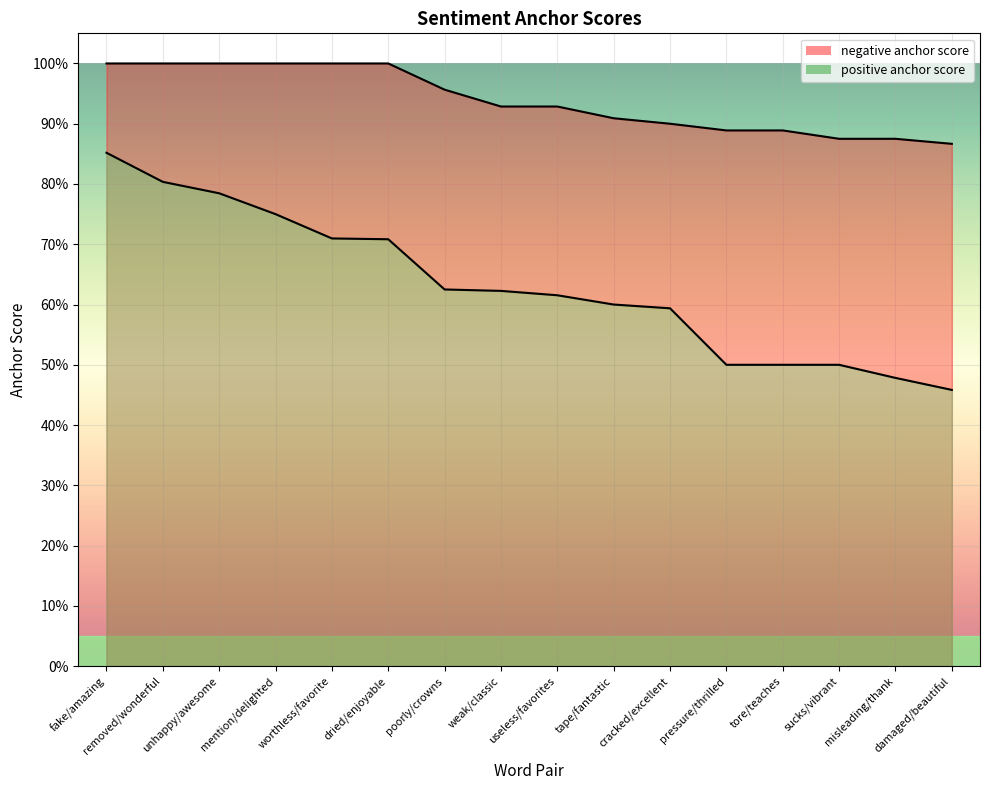

List the series in order of their peak value, highest first.

negative anchor score, positive anchor score